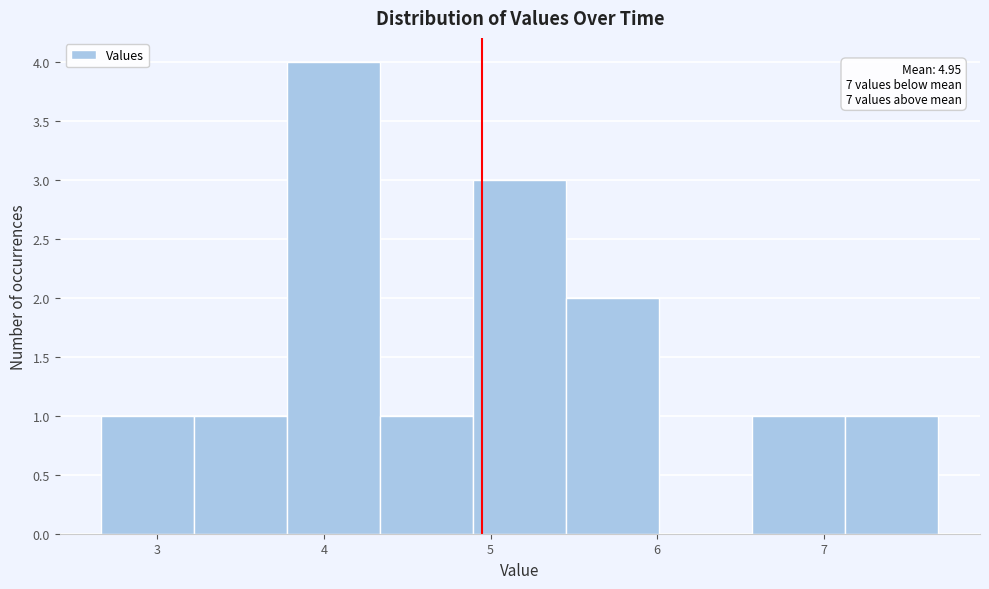

Which range on the x-axis has the tallest bar?

3.8 to 4.3